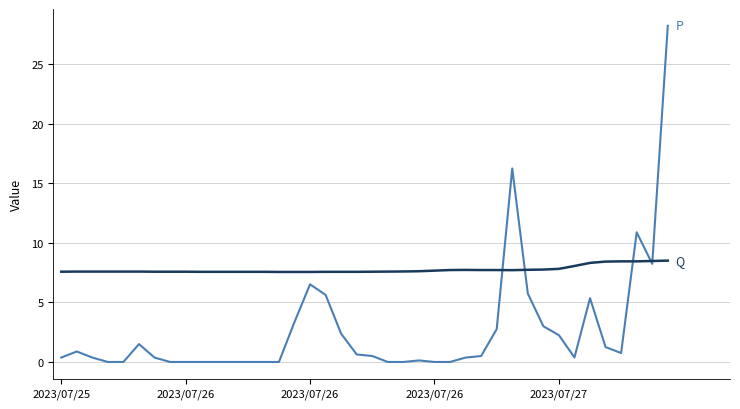

How many lines are shown in the chart?

2